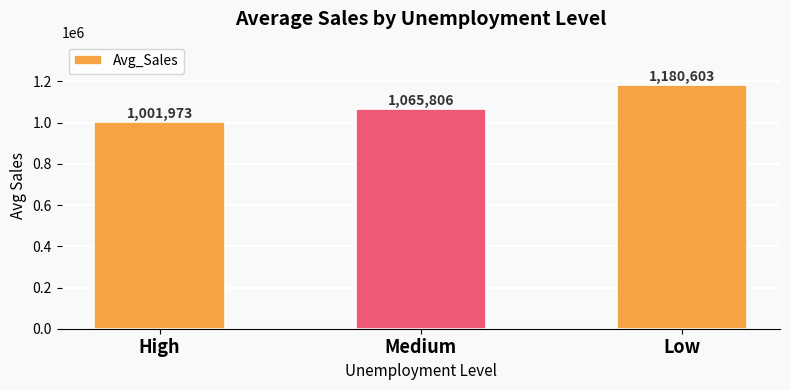

List the labels in order of value, smallest first.

High, Medium, Low